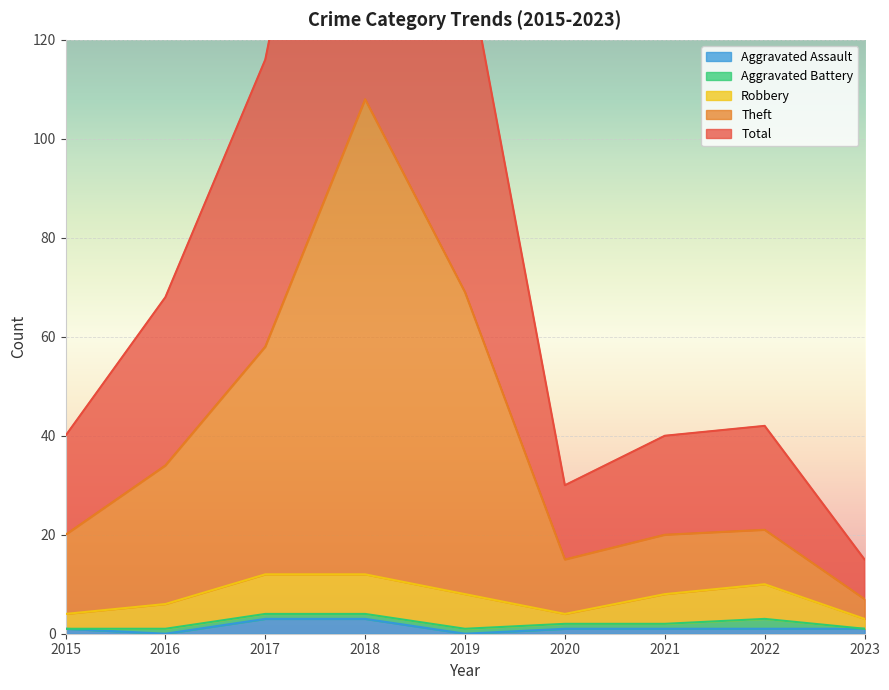

What is the value of the Aggravated Assault point at the 8th from the left?

1